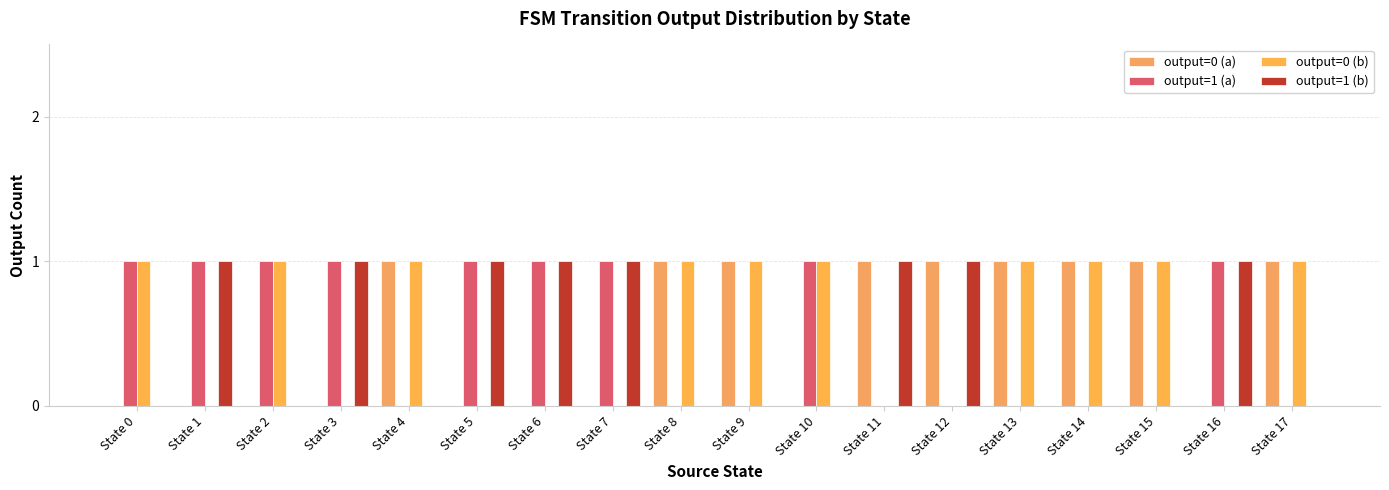

Reading left to right, extract all data points from this chart.

output=0 (a): State 0=0	State 1=0	State 2=0	State 3=0	State 4=1	State 5=0	State 6=0	State 7=0	State 8=1	State 9=1	State 10=0	State 11=1	State 12=1	State 13=1	State 14=1	State 15=1	State 16=0	State 17=1
output=1 (a): State 0=1	State 1=1	State 2=1	State 3=1	State 4=0	State 5=1	State 6=1	State 7=1	State 8=0	State 9=0	State 10=1	State 11=0	State 12=0	State 13=0	State 14=0	State 15=0	State 16=1	State 17=0
output=0 (b): State 0=1	State 1=0	State 2=1	State 3=0	State 4=1	State 5=0	State 6=0	State 7=0	State 8=1	State 9=1	State 10=1	State 11=0	State 12=0	State 13=1	State 14=1	State 15=1	State 16=0	State 17=1
output=1 (b): State 0=0	State 1=1	State 2=0	State 3=1	State 4=0	State 5=1	State 6=1	State 7=1	State 8=0	State 9=0	State 10=0	State 11=1	State 12=1	State 13=0	State 14=0	State 15=0	State 16=1	State 17=0